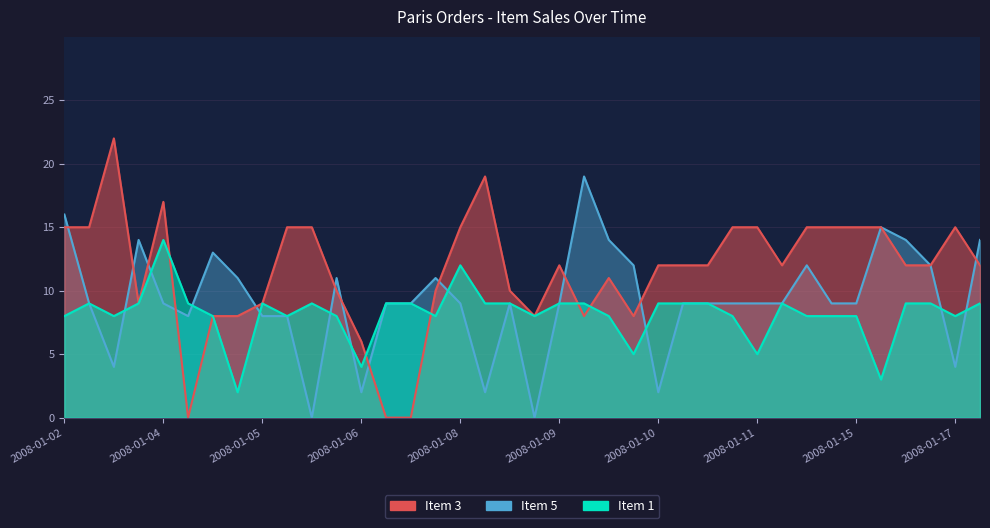

Which has a higher value, 2008-01-02 or 2008-01-10?

2008-01-02